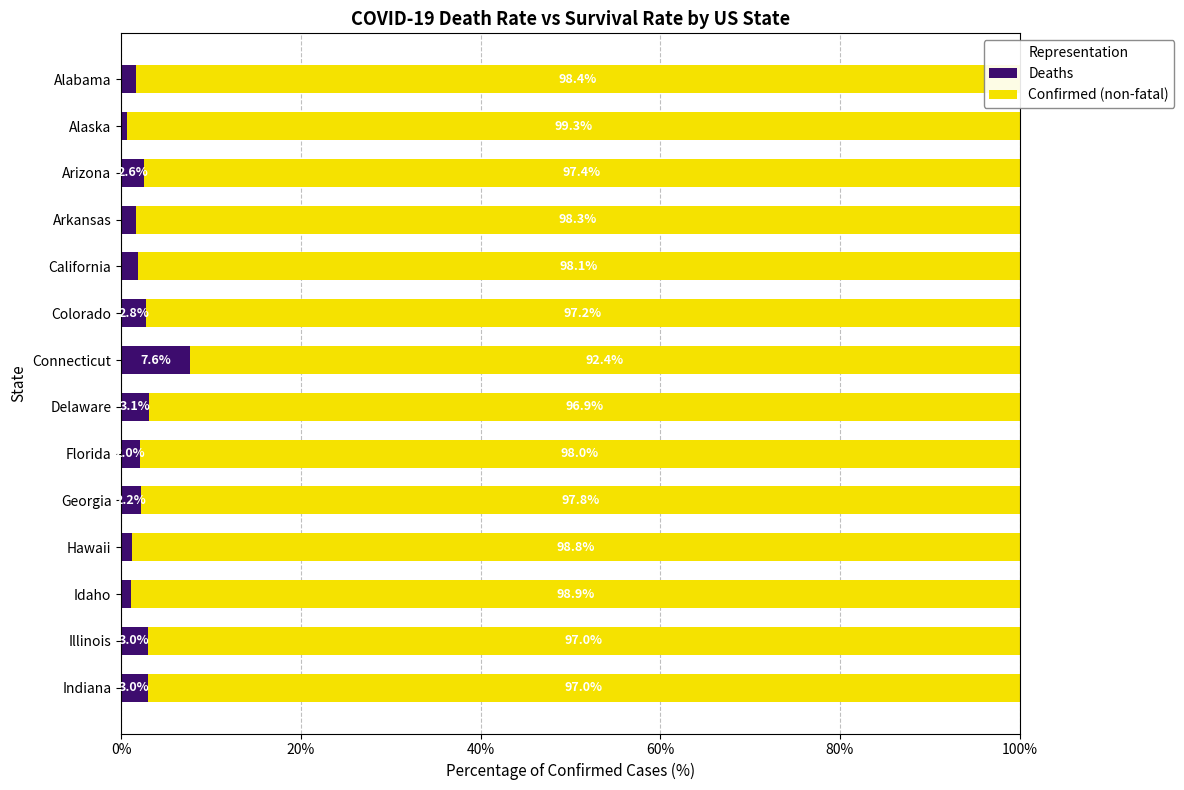

What is the highest value of the Deaths series?

7.6